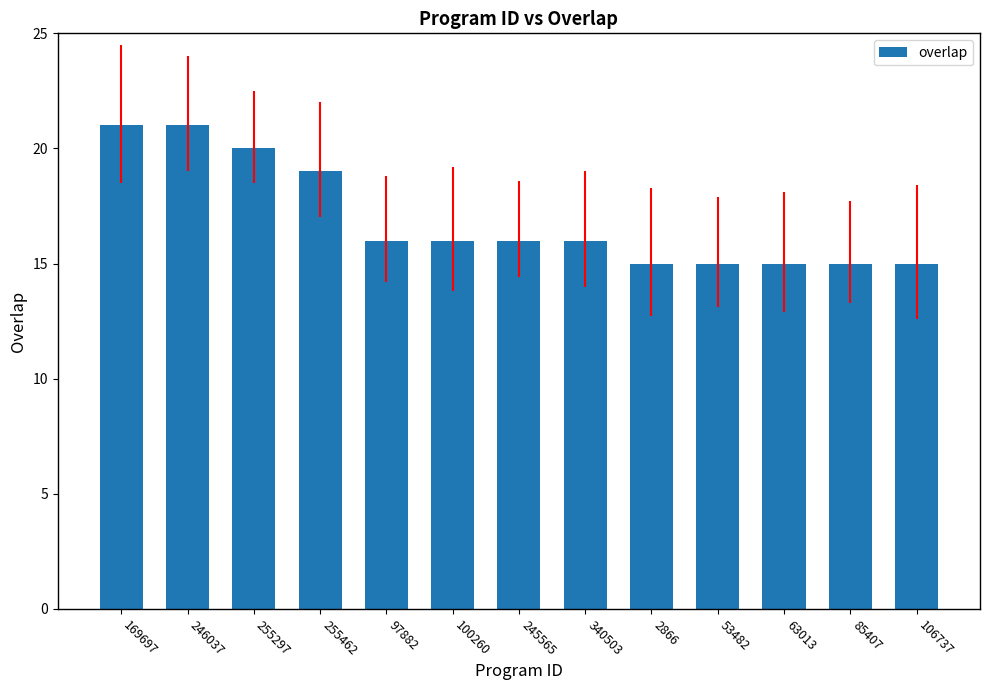

How many data points are less than 16?

5